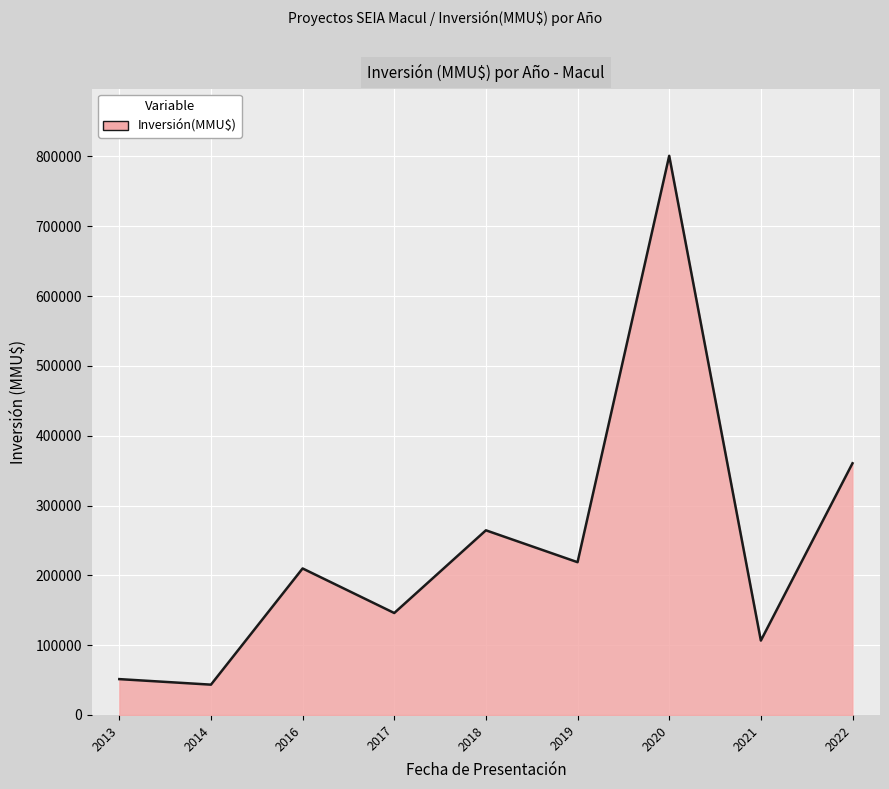

What is the change in value from 2020 to 2022?

-440382